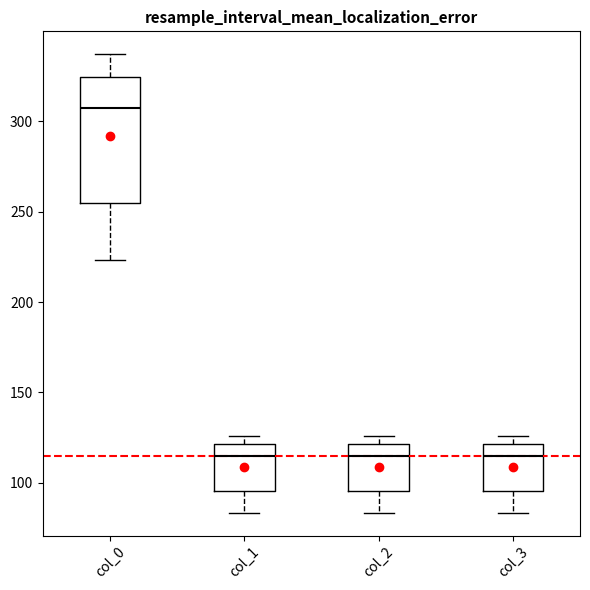

Reading left to right, transcribe this box plot: for each box, give where its median line is, the range the box spans, and where its two whiskers end, as read against the y-axis. The values are not printed on the chart, so give them approximately, as read against the axis.

col_0: median 305, box 255 to 325, whiskers 225 to 335
col_1: median 115, box 95 to 120, whiskers 85 to 125
col_2: median 115, box 95 to 120, whiskers 85 to 125
col_3: median 115, box 95 to 120, whiskers 85 to 125